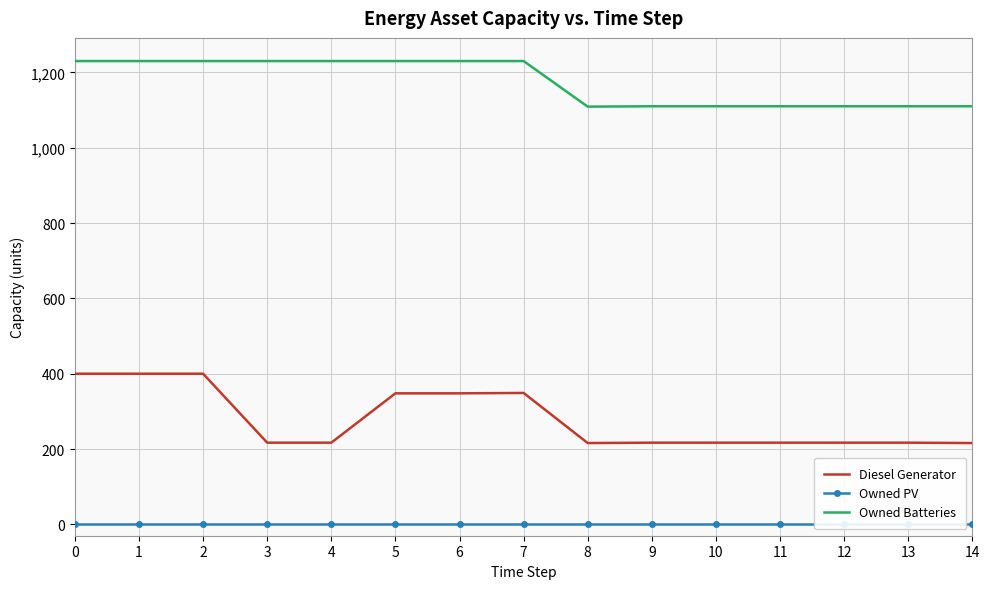

True or false: Owned Batteries has a value of 1110 at 12.

True